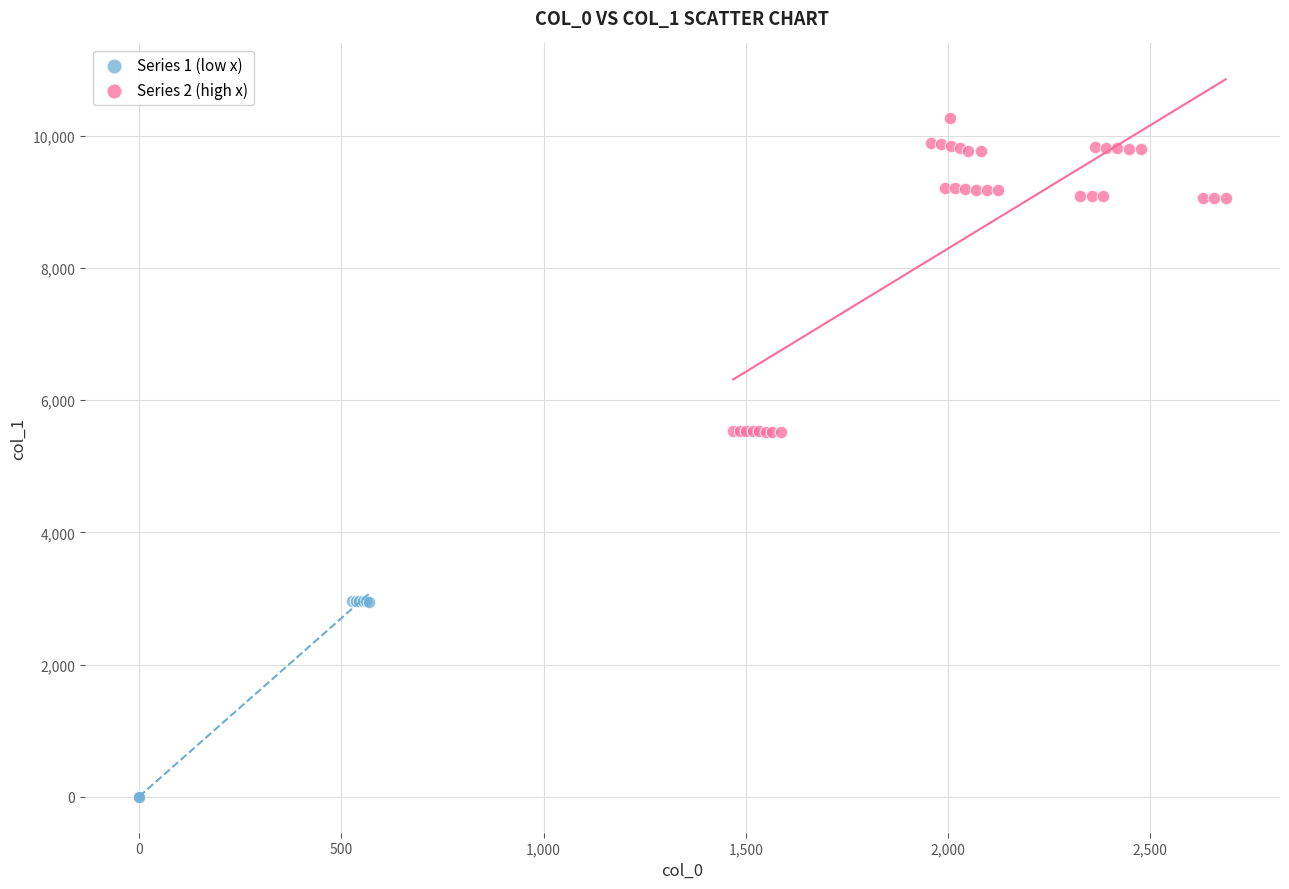

Which series reaches the maximum Y coordinate?

Series 2 (high x)